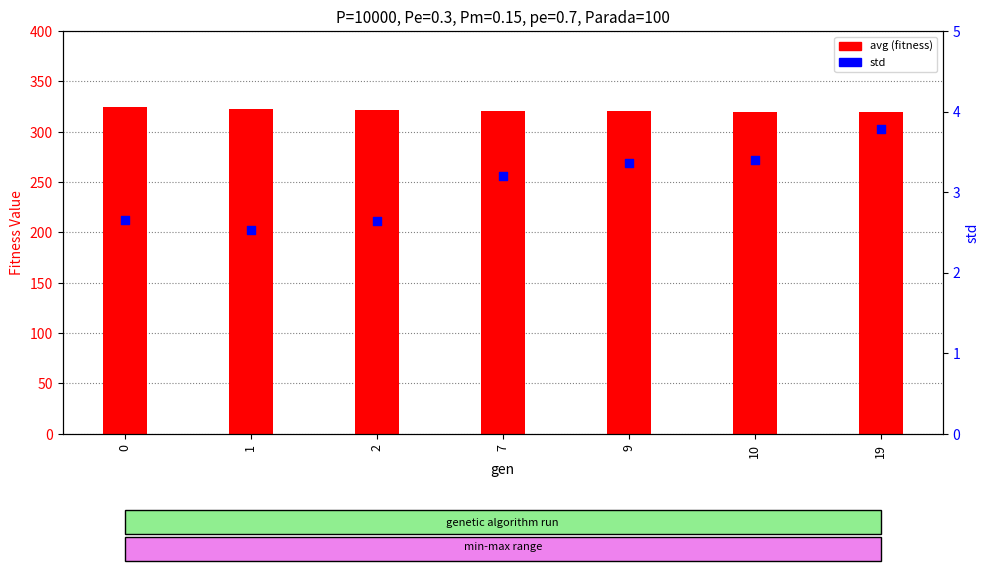

Which series contains the lowest Y value?

std